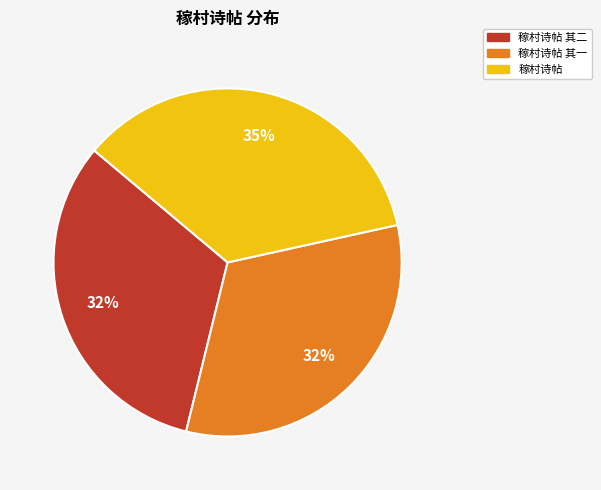

To the nearest percent, what is the combined percentage of 稼村诗帖 其一 and 稼村诗帖?

68%